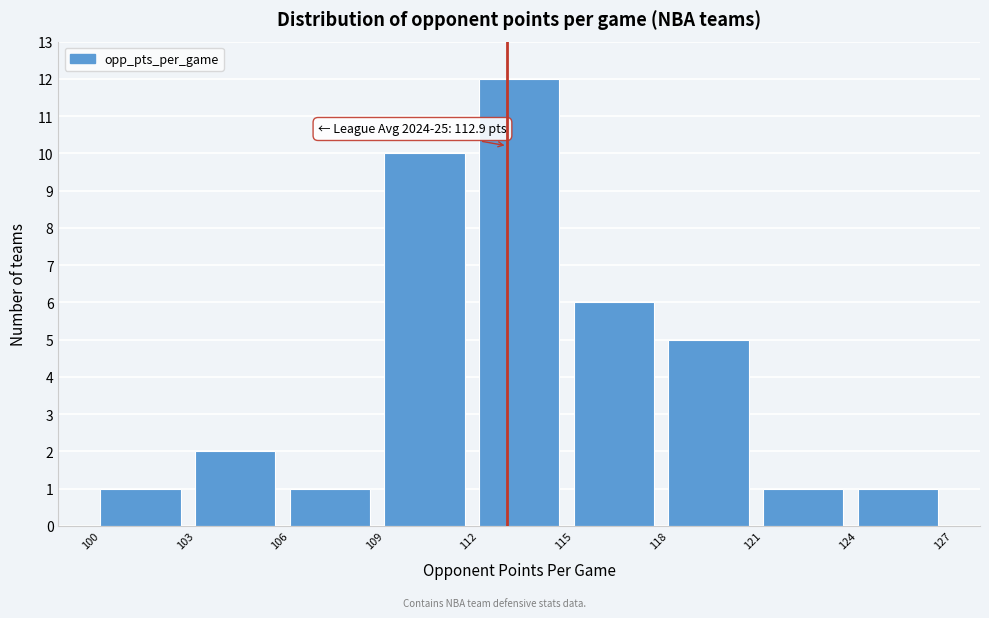

Over which range of the x-axis is the bar tallest?

112 to 115